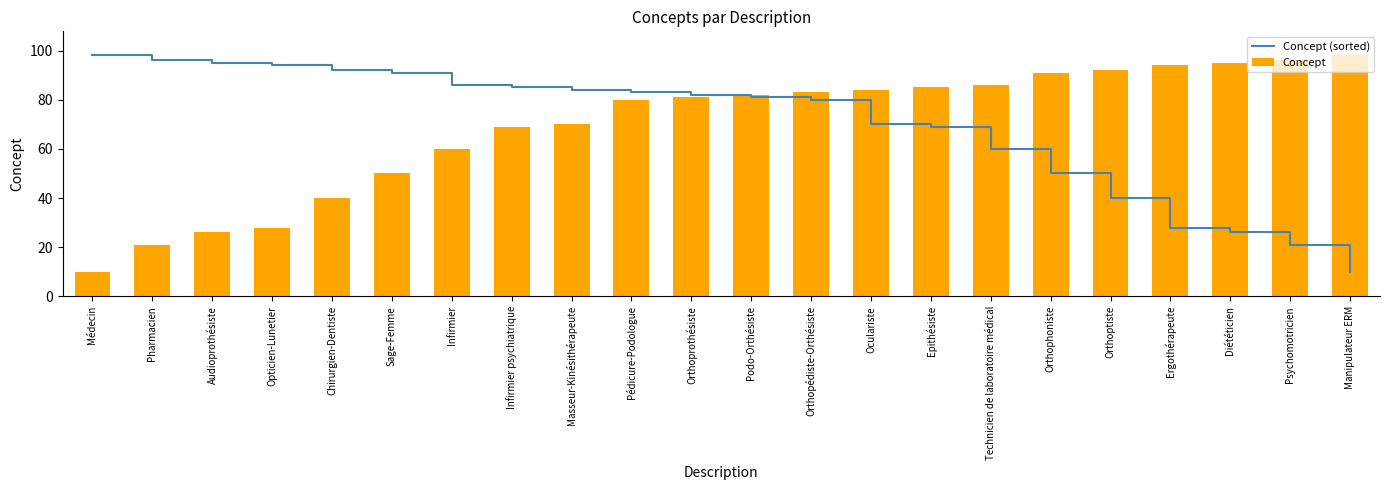

At which label does Concept reach its peak?

Manipulateur ERM